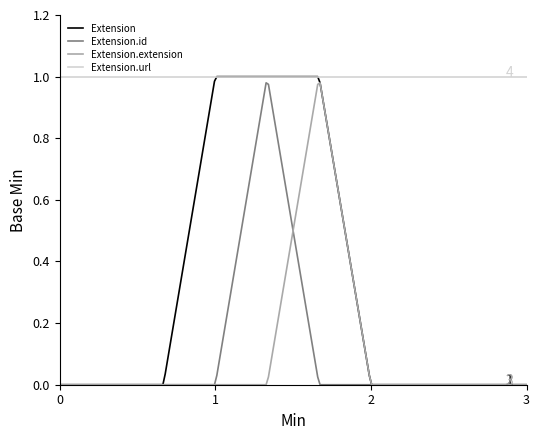

What are all the series names shown in the legend?

Extension, Extension.id, Extension.extension, Extension.url